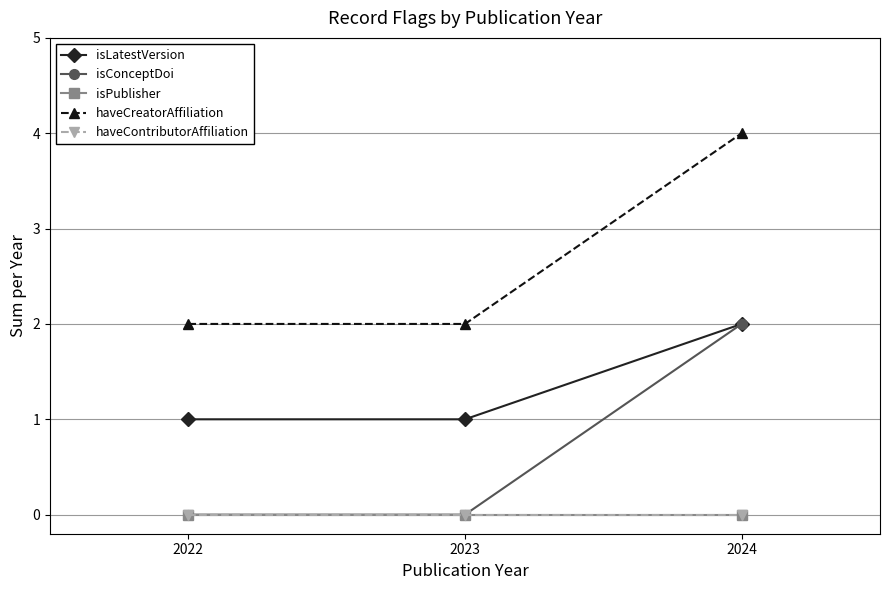

What is the difference between the highest and lowest values at 2022?

2